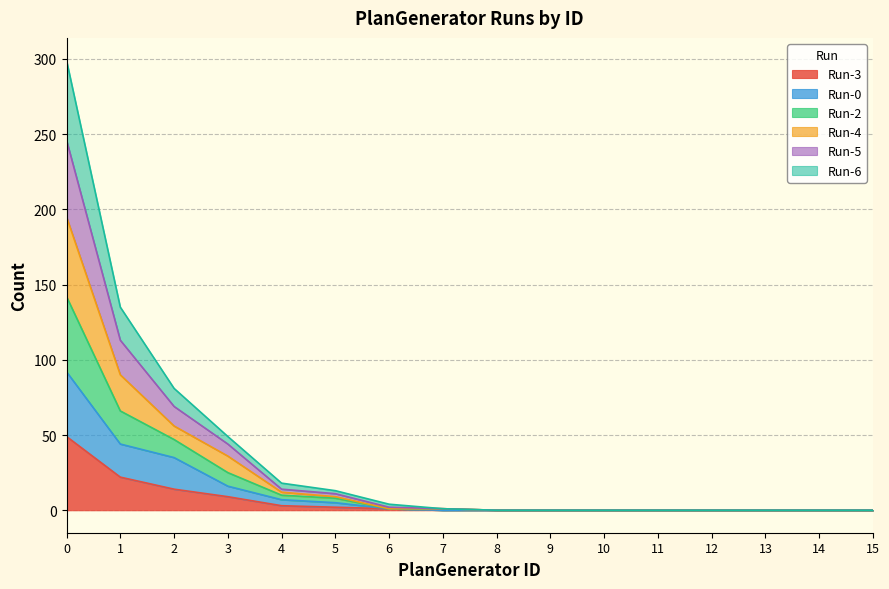

Rank the categories by Run-3 value from highest to lowest.

0, 1, 2, 3, 4, 5, 6, 7, 8, 9, 10, 11, 12, 13, 14, 15